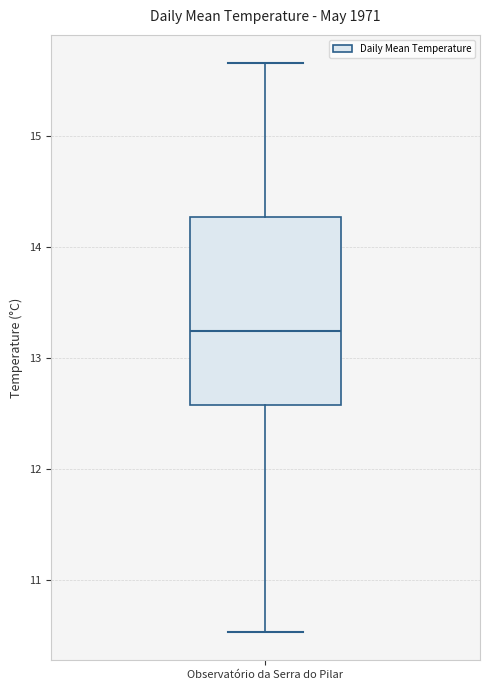

Transcribe this box plot: give where the median line is, the range the box spans, and where the two whiskers end, as read against the y-axis. The values are not printed on the chart, so give them approximately, as read against the axis.

median 13.2, box 12.6 to 14.3, whiskers 10.5 to 15.7